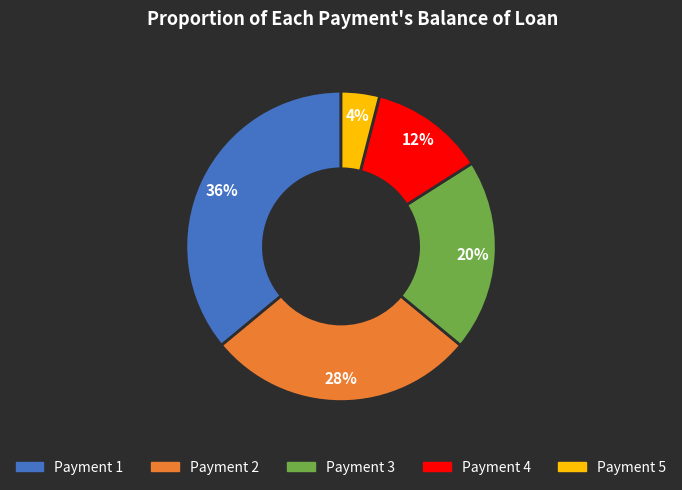

To the nearest percent, what portion does Payment 2 represent?

28%